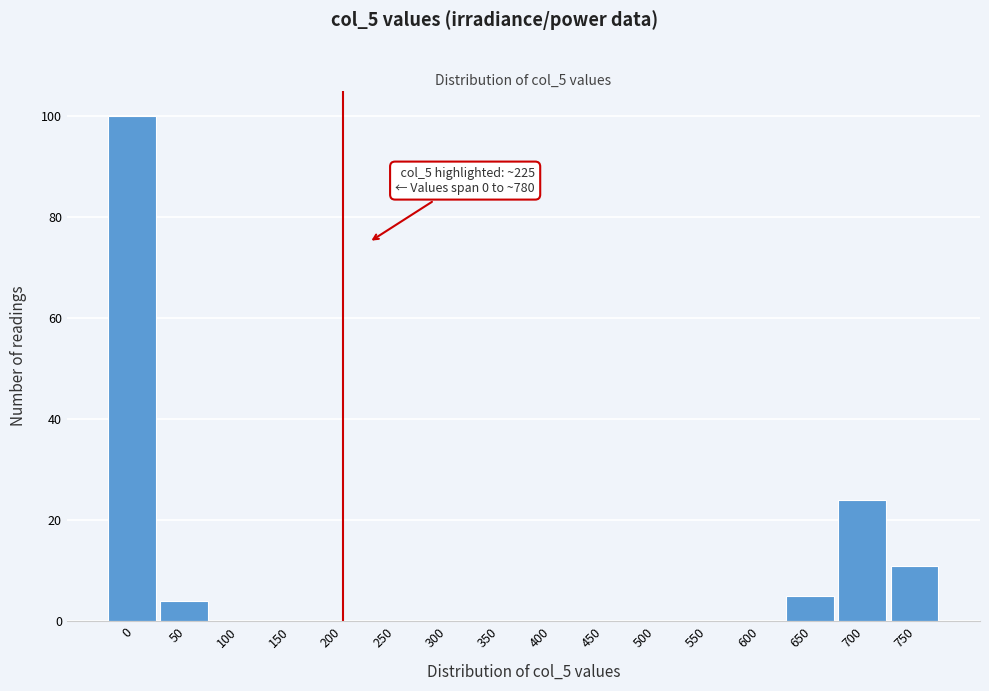

Reading left to right, transcribe all the data shown in this chart.

0=100	50=4	100=0	150=0	200=0	250=0	300=0	350=0	400=0	450=0	500=0	550=0	600=0	650=5	700=24	750=11